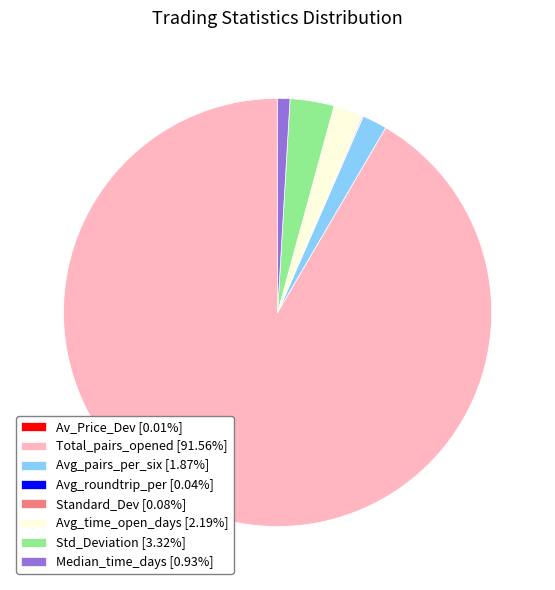

Does any single category account for the majority?

Yes